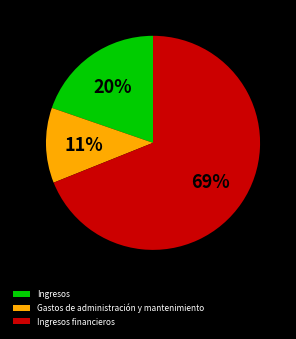

To the nearest percent, what is the combined percentage of Ingresos and Ingresos financieros?

89%